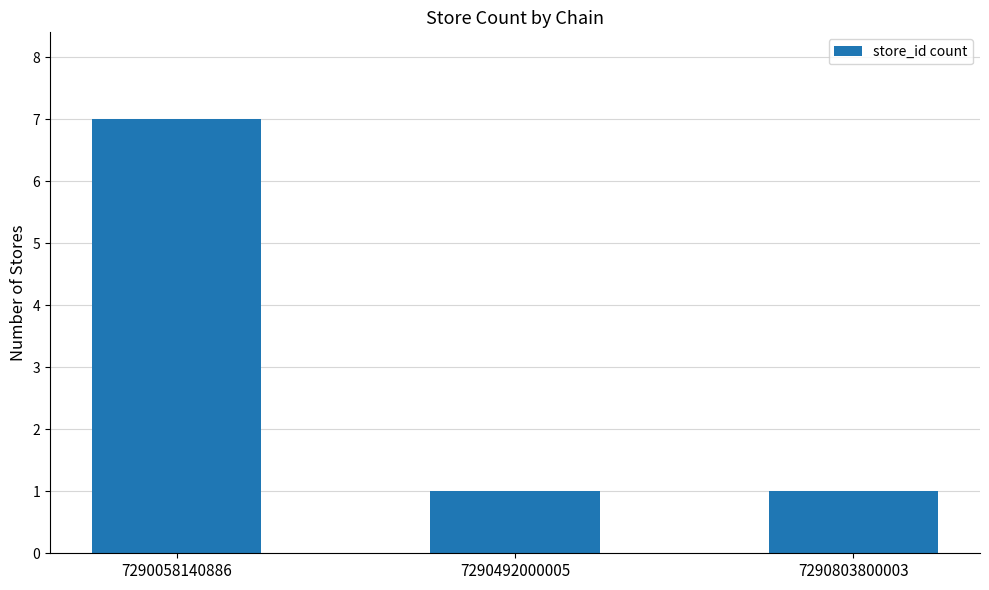

What is the sum of all values?

9